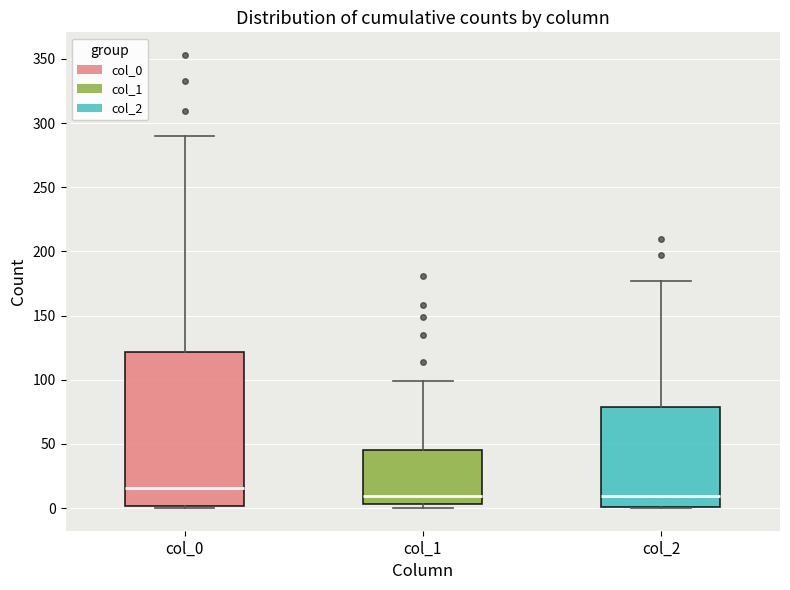

Reading left to right, transcribe this box plot: for each box, give where its median line is, the range the box spans, and where its two whiskers end, as read against the y-axis. The values are not printed on the chart, so give them approximately, as read against the axis.

col_0: median 15, box 0 to 120, whiskers 0 to 290
col_1: median 10, box 5 to 45, whiskers 0 to 100
col_2: median 10, box 0 to 80, whiskers 0 to 175